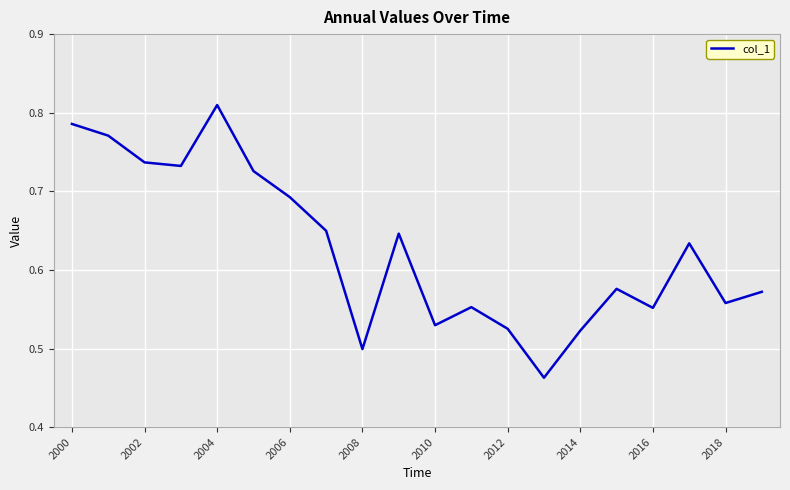

Is this an area chart (filled region under the line)?

No